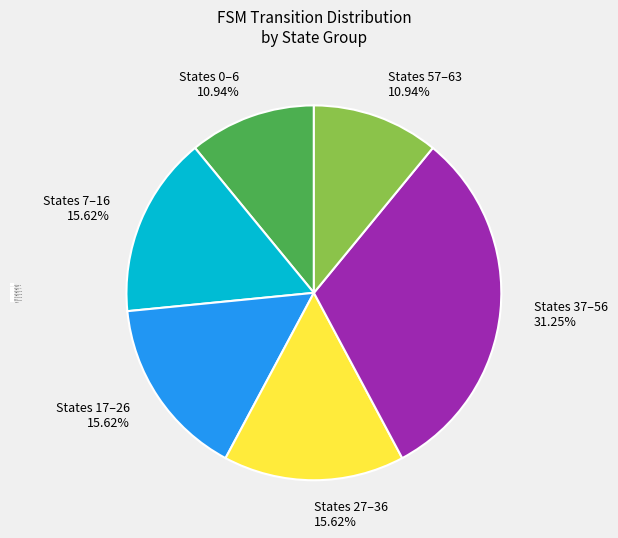

Is there any slice that represents more than half of the pie?

No